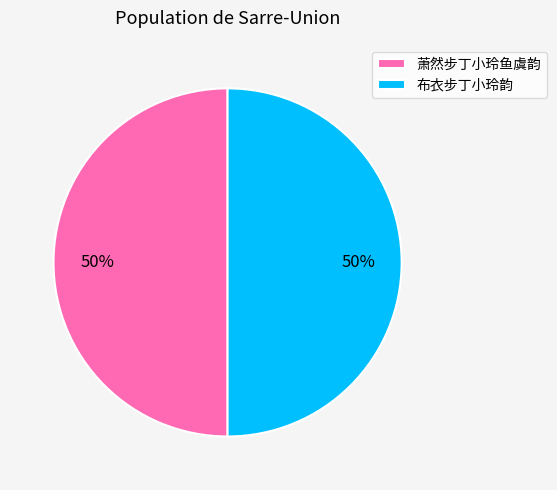

To the nearest percent, what is the combined percentage of 萧然步丁小玲鱼虞韵 and 布衣步丁小玲韵?

100%